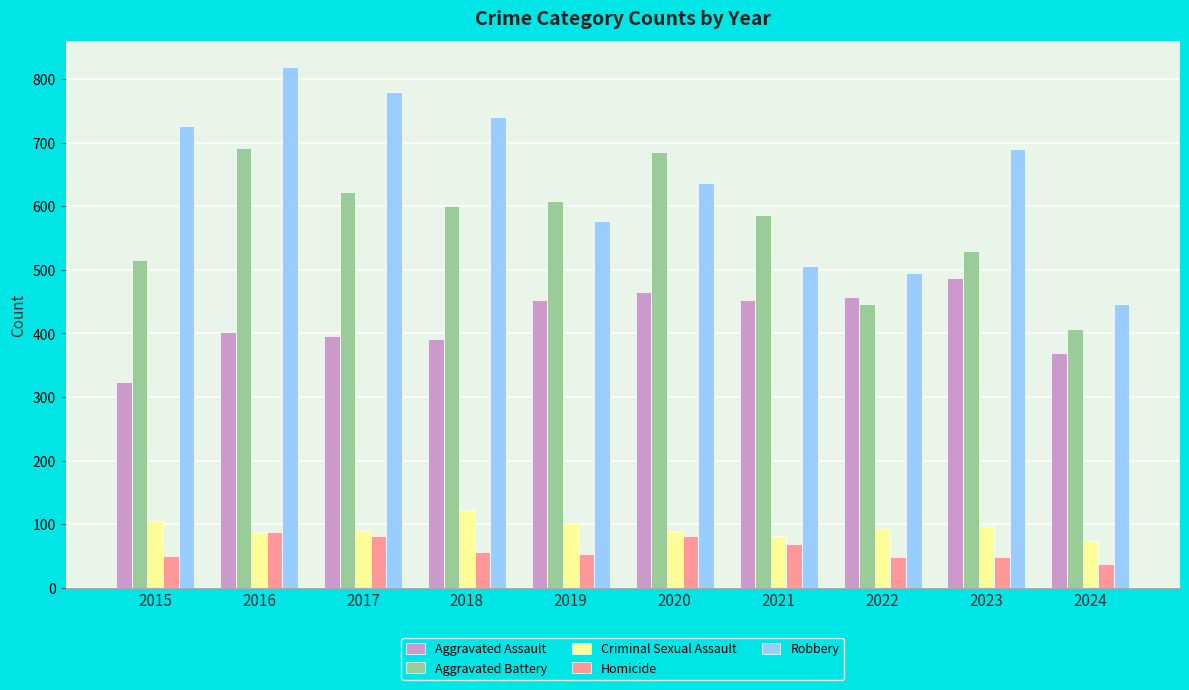

How many series are shown in this chart?

5